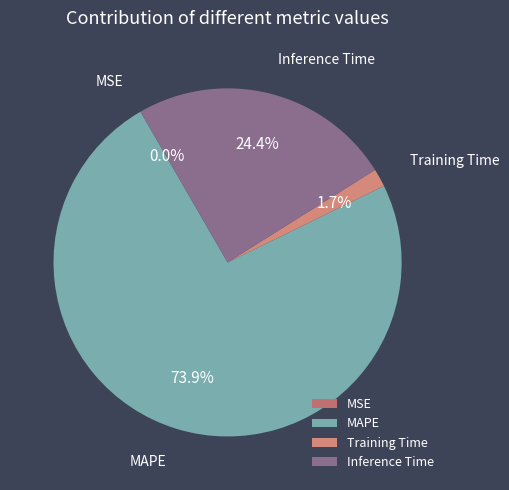

What percentage is NOT represented by MAPE?

26.1%